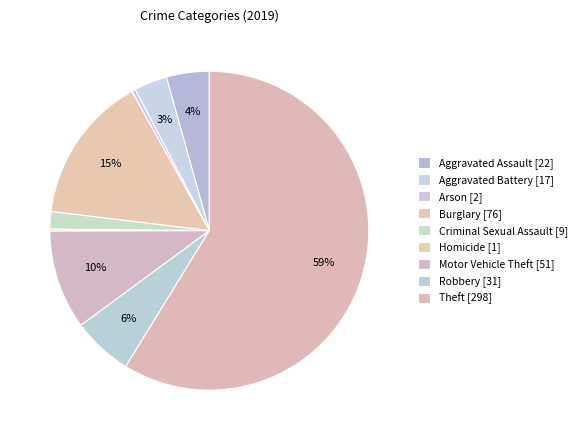

Which slice represents more than half of the pie?

Theft